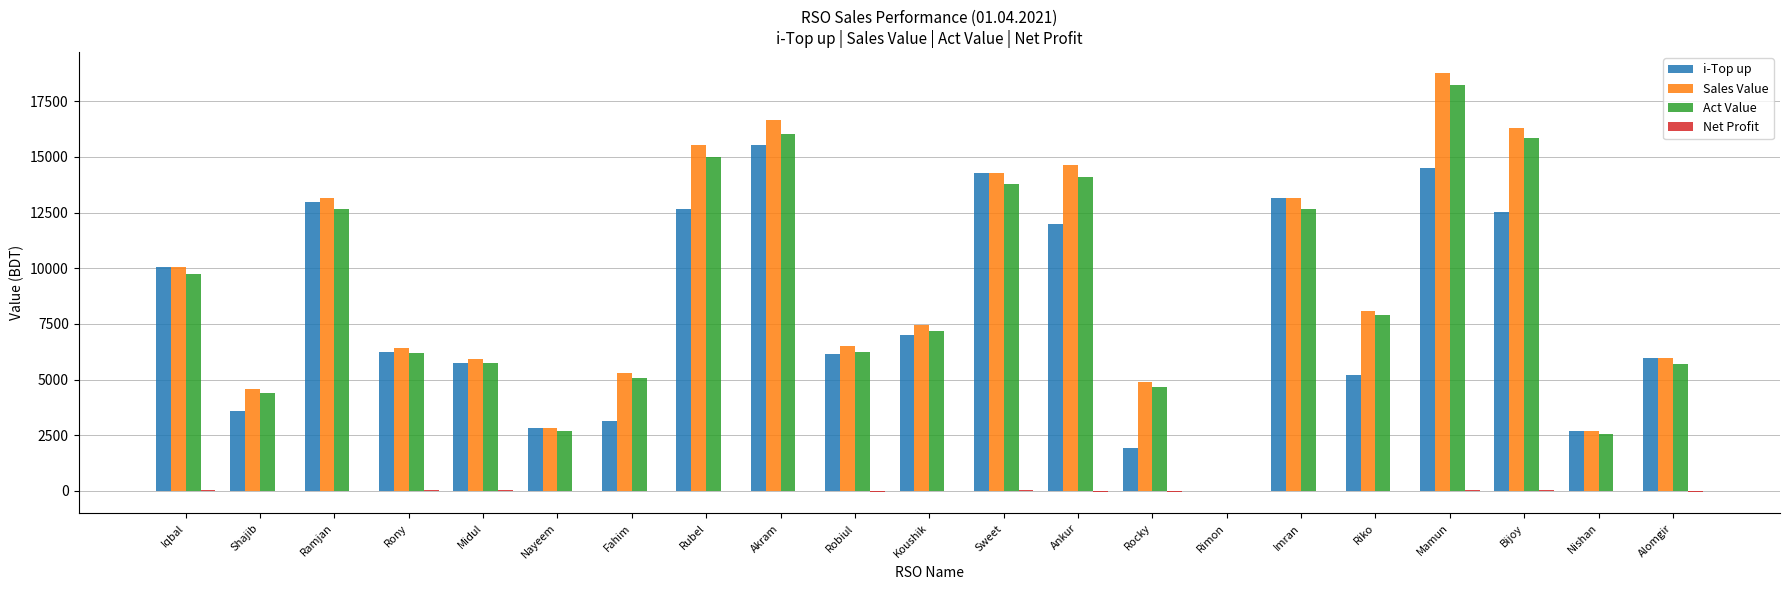

Which series changed the most between Ramjan and Midul?

Sales Value